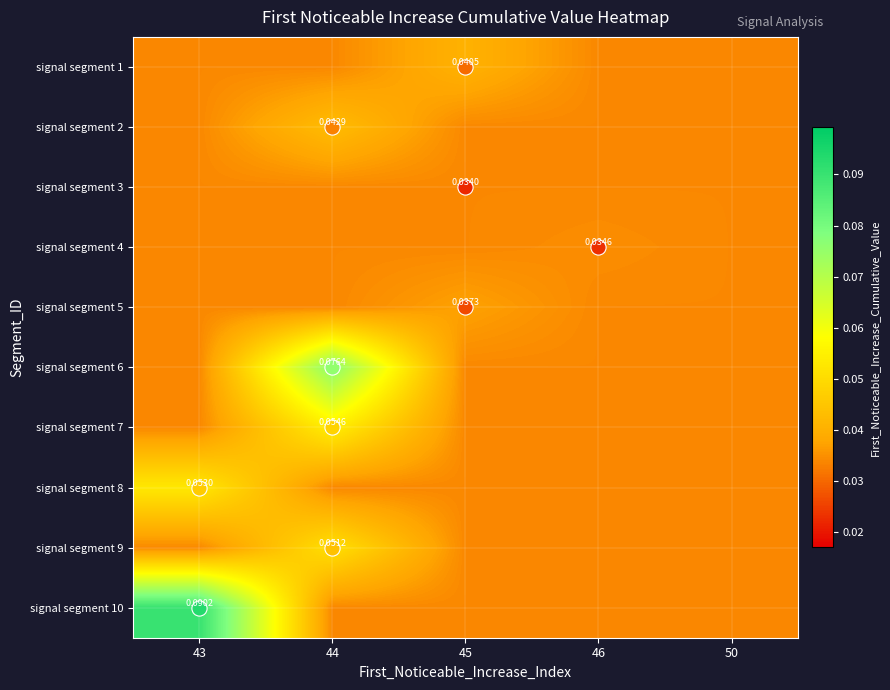

Is the value of signal segment 3 at 46 greater than the value of signal segment 4 at 45?

No